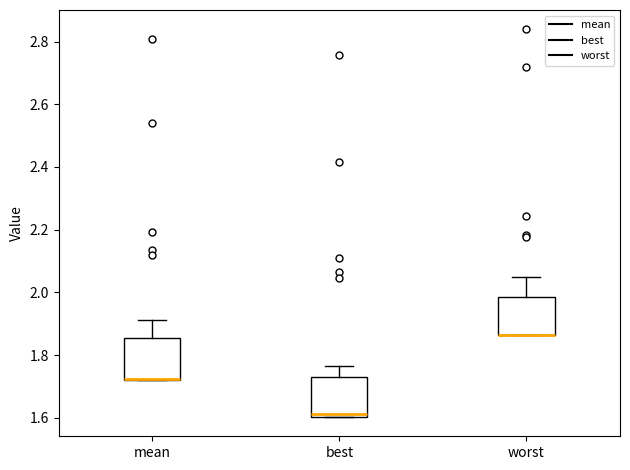

Where does the upper whisker of the box for worst end on the y-axis? The values are not printed on the chart, so give them approximately, as read against the axis.

2.04